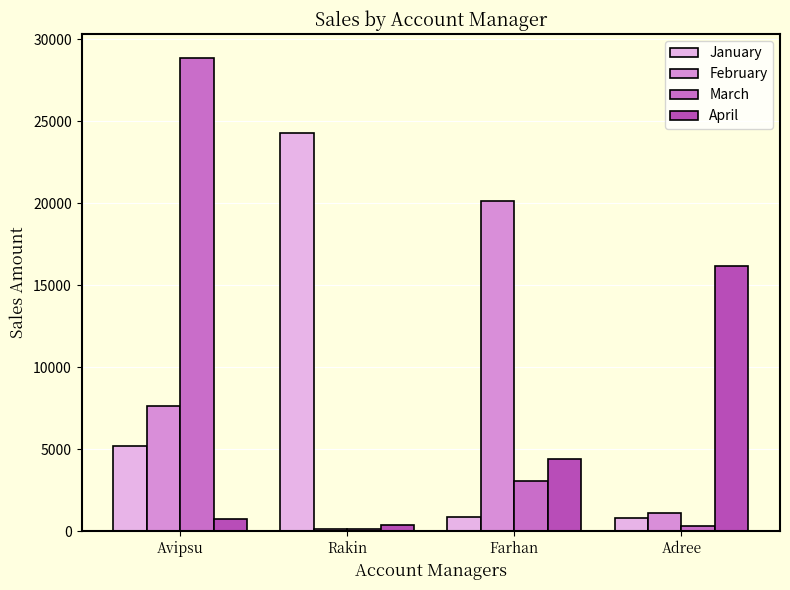

What is the minimum value shown in the chart?

116.6